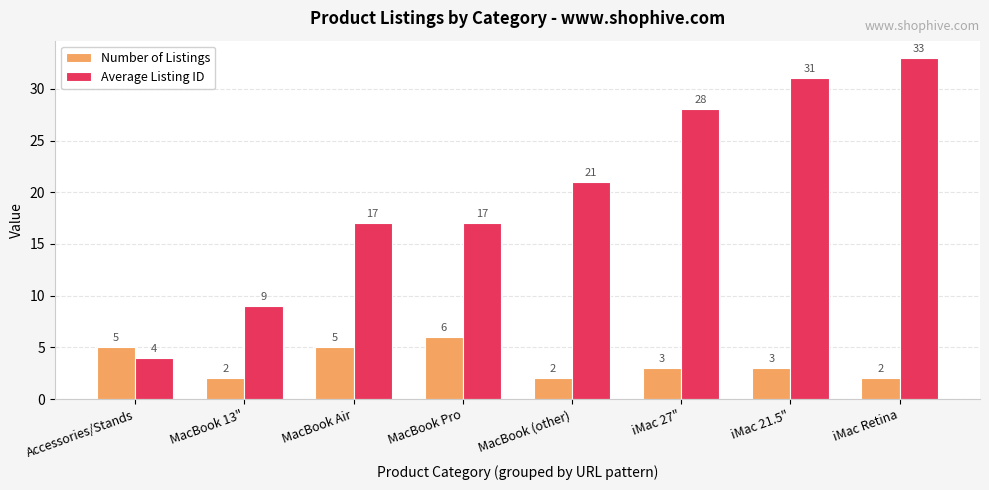

What is the total value across all series at MacBook Air?

22